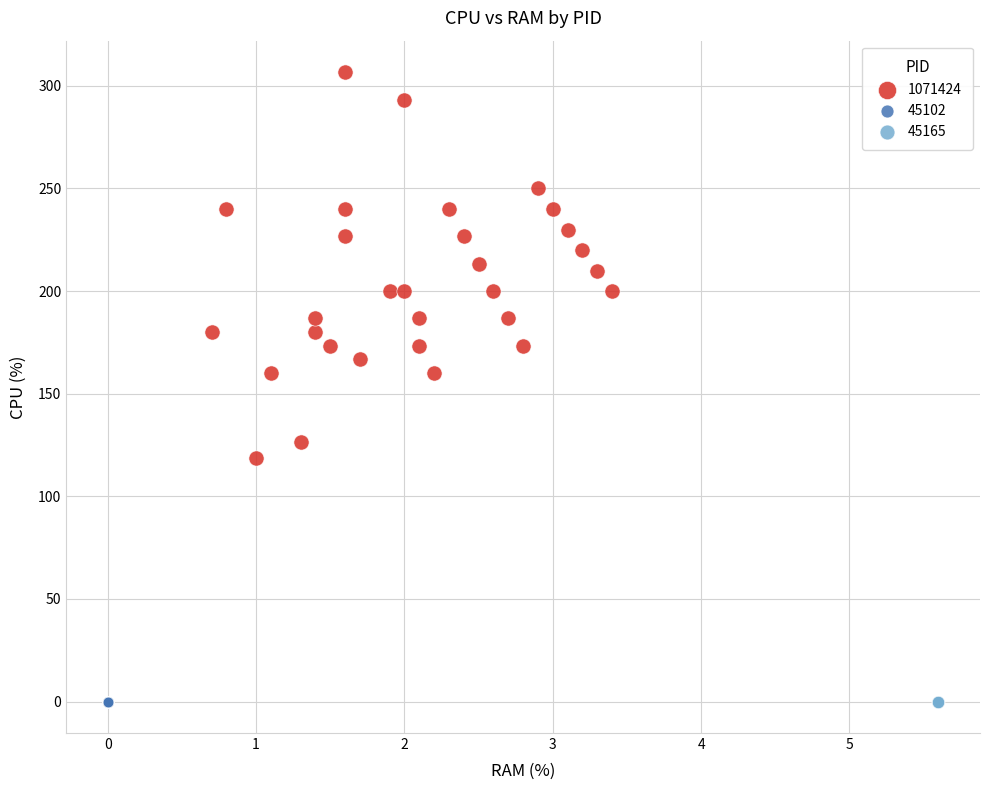

Which series reaches the maximum Y coordinate?

1071424